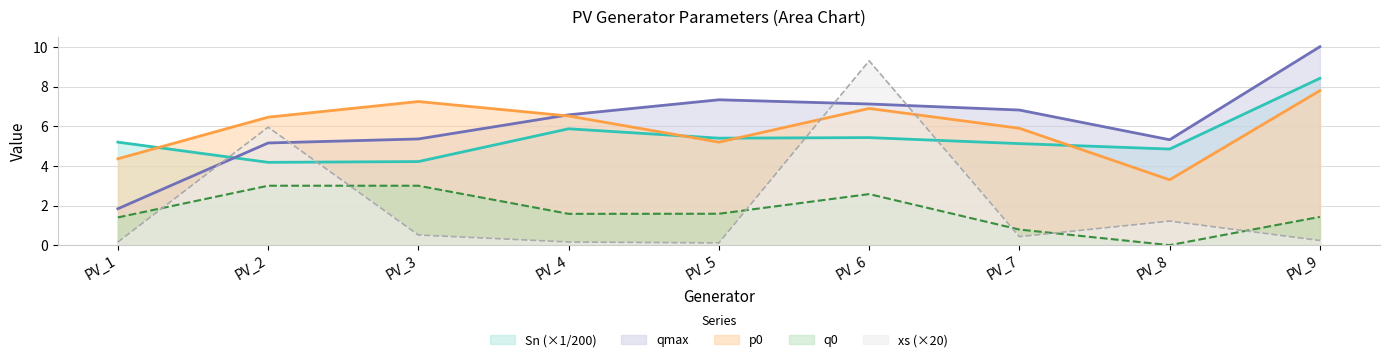

What is the highest value of the qmax series?

10.0